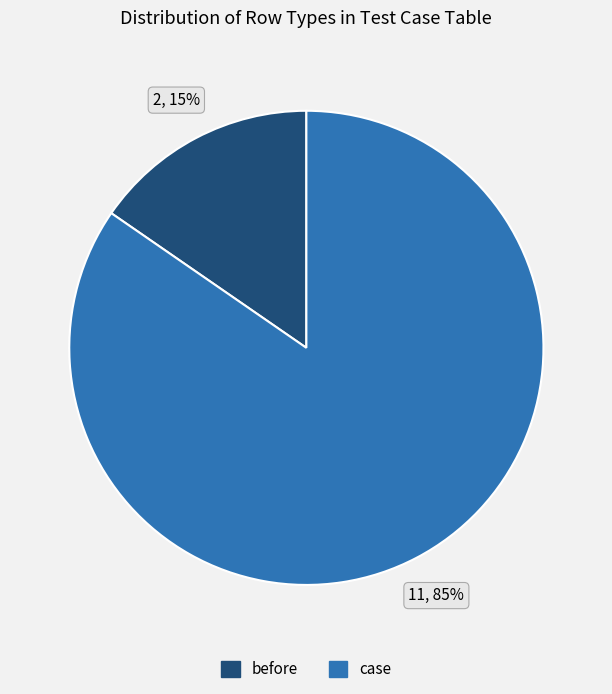

The case slice represents 70% of the pie. True or false?

False